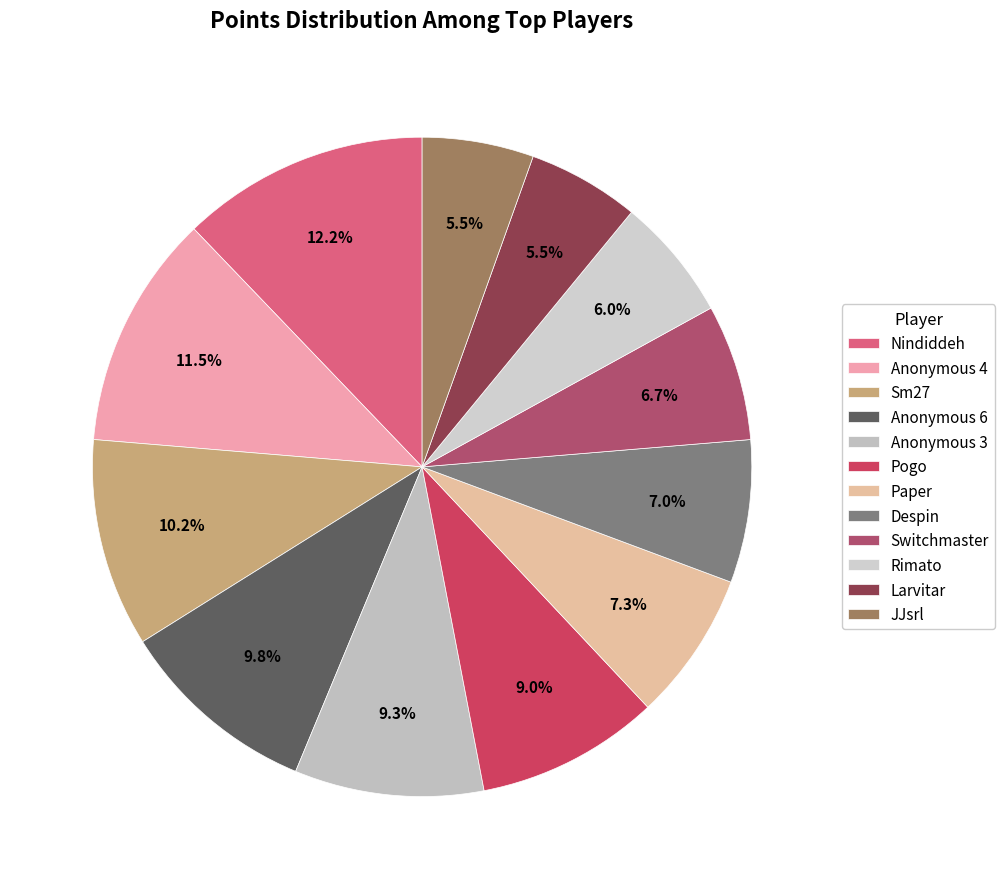

How many segments does this pie chart have?

12